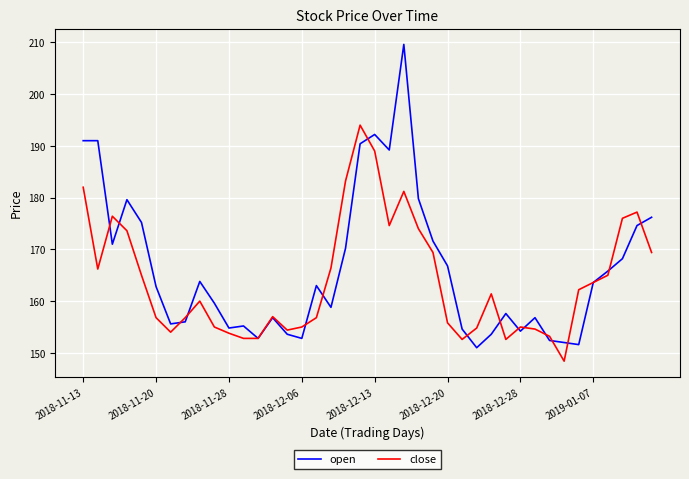

Which series has the widest spread of values?

open